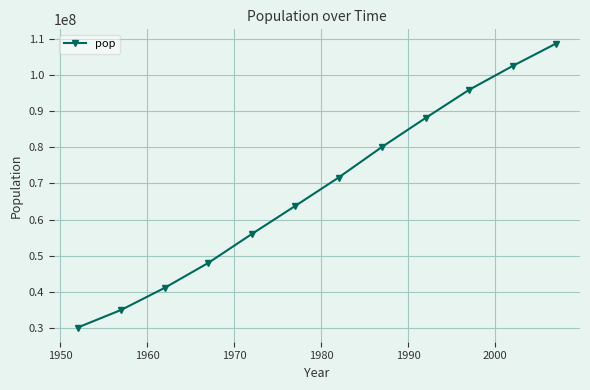

What is the maximum value shown in the chart?

108700891